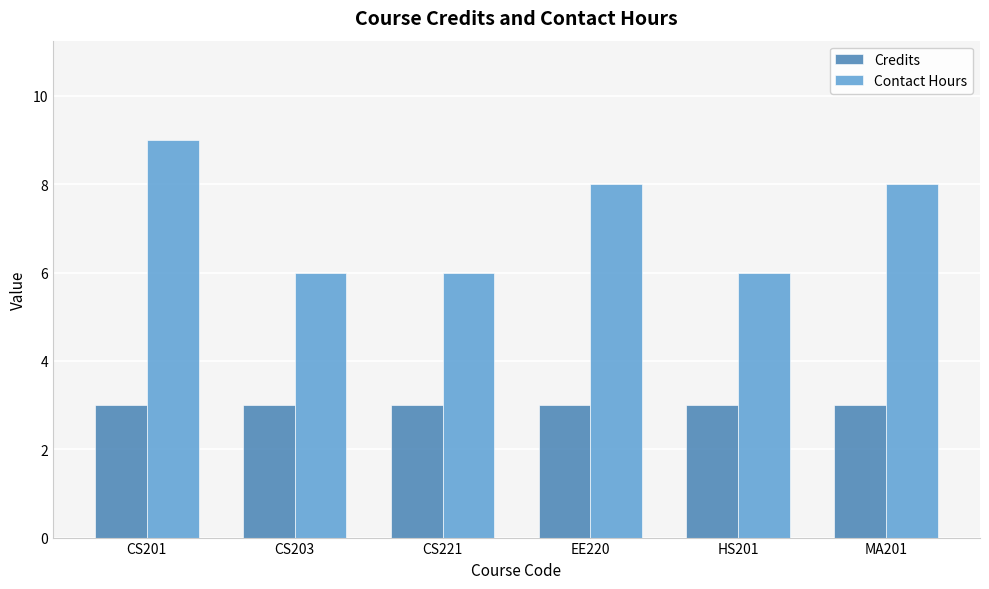

What position from the right is MA201?

1